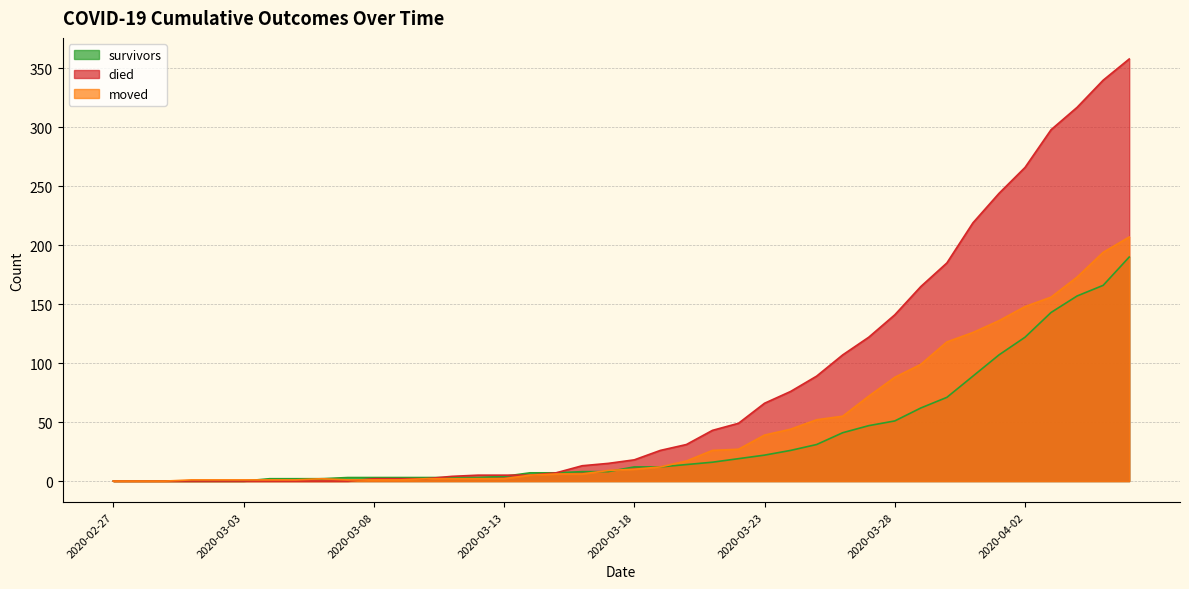

Is the value of survivors at 2020-04-05 greater than the value of died at 2020-03-18?

Yes